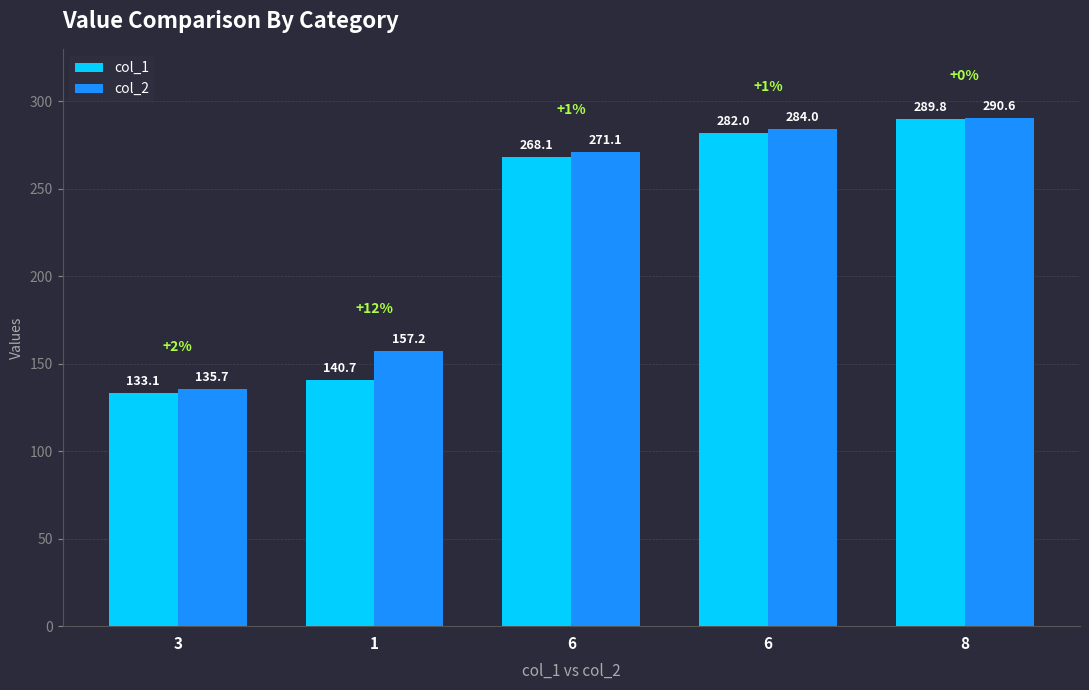

How many values in the col_2 series are below 271?

2